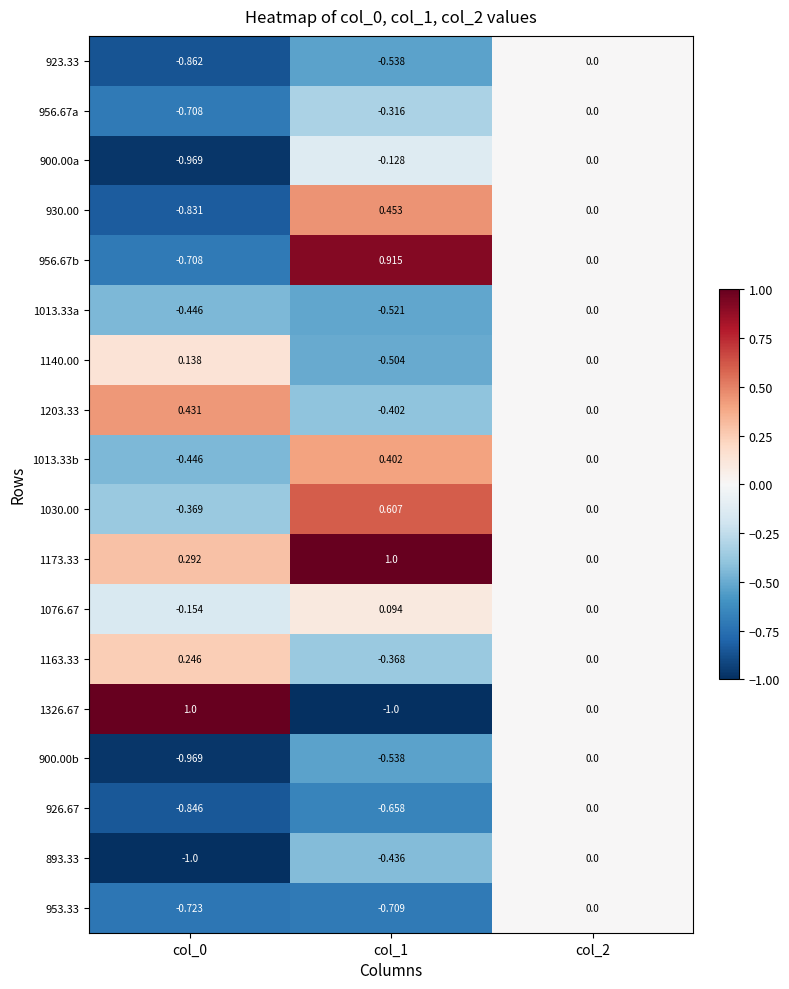

Is the value of 1076.67 at col_1 greater than the value of 1140.00 at col_0?

No